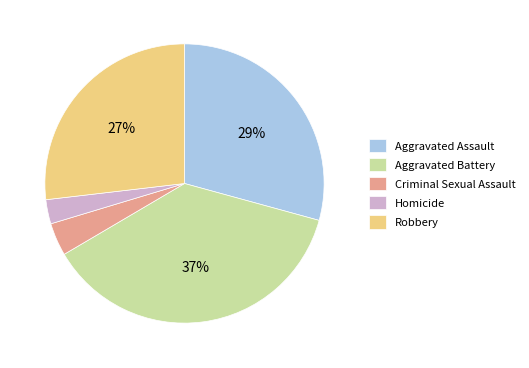

True or false: Aggravated Assault accounts for 29% of the total.

True